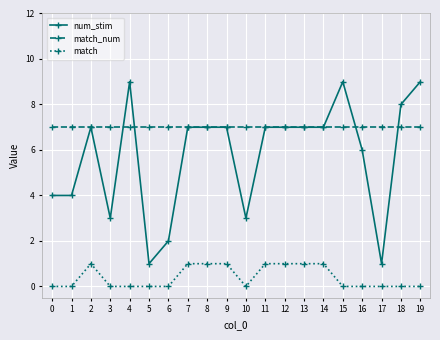

Does the chart display data point markers on the line(s)?

Yes